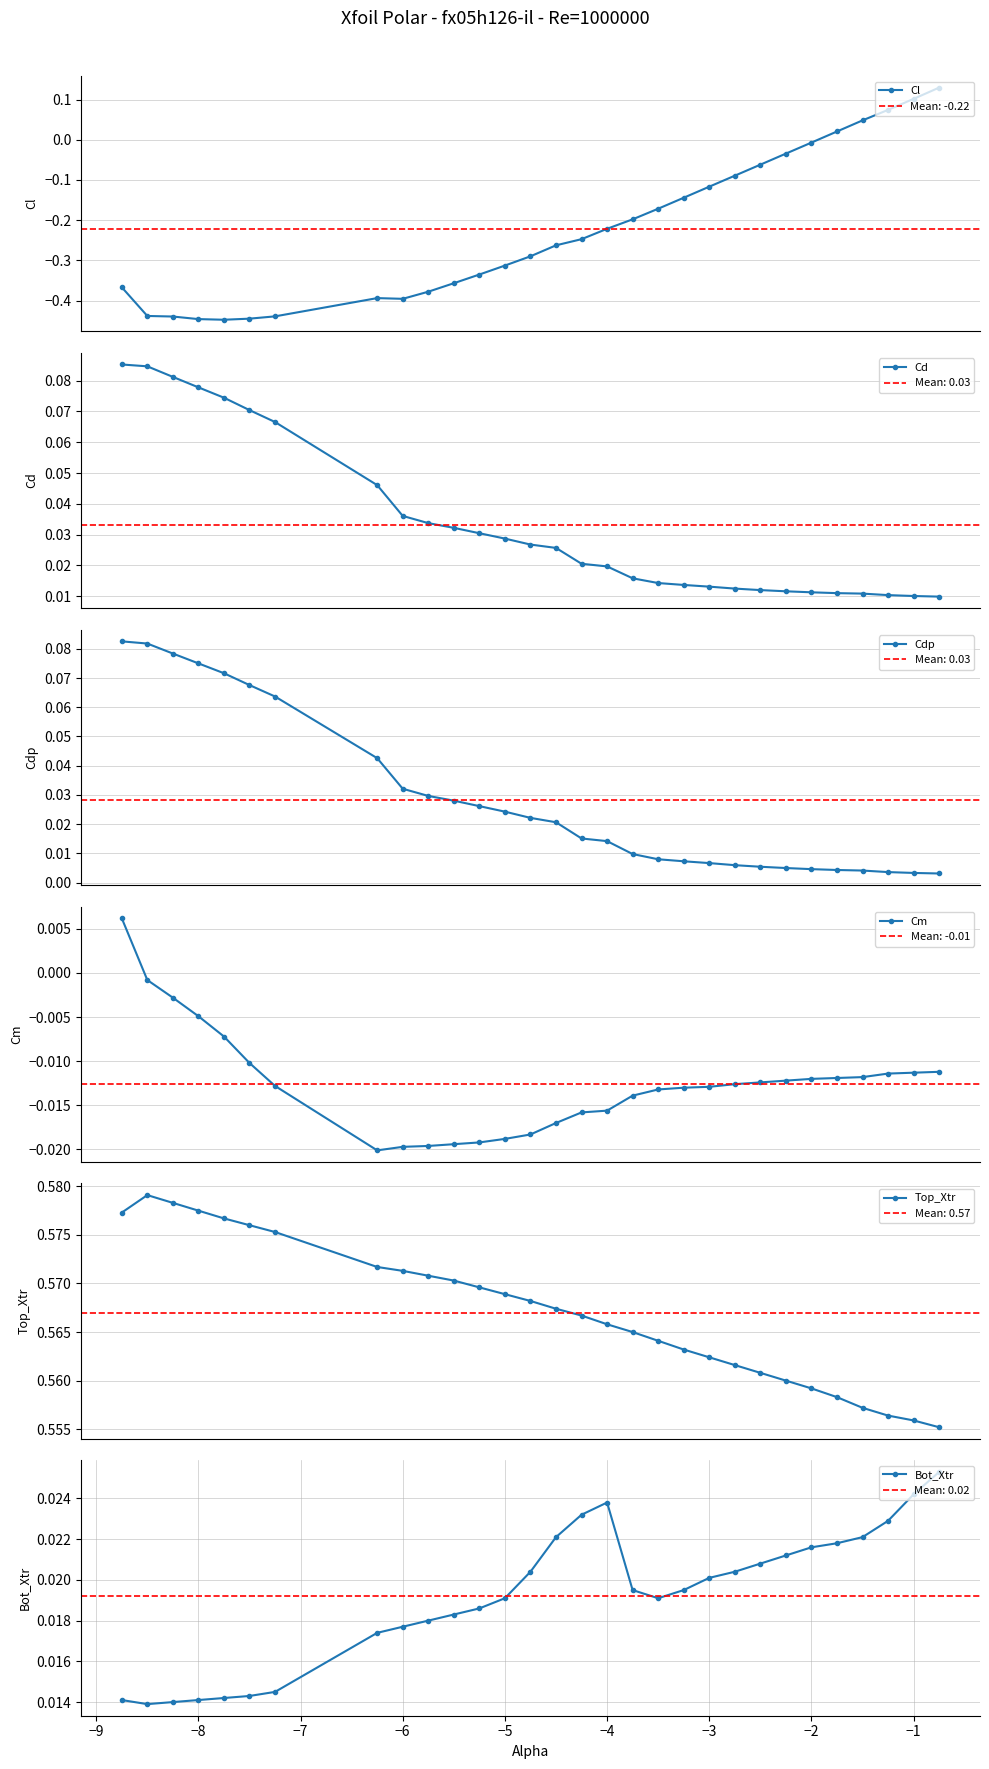

Count the Bot_Xtr values in the range 0 to 1.

30